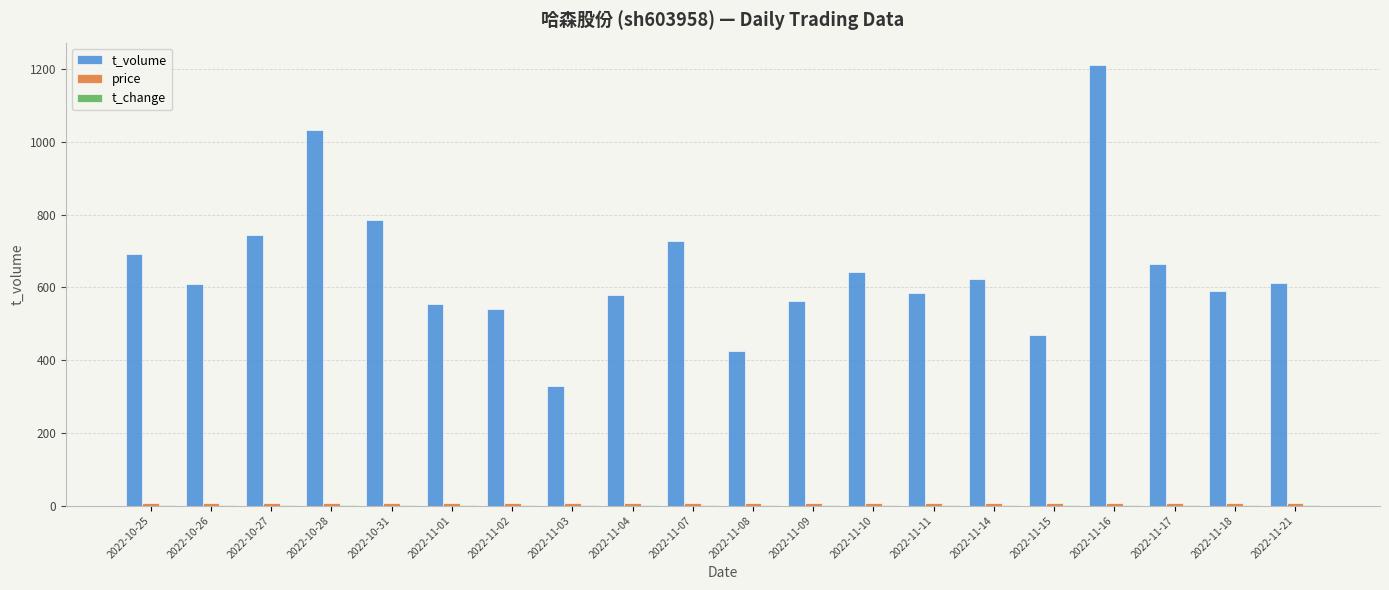

Which label corresponds to the largest value in the chart?

2022-11-16